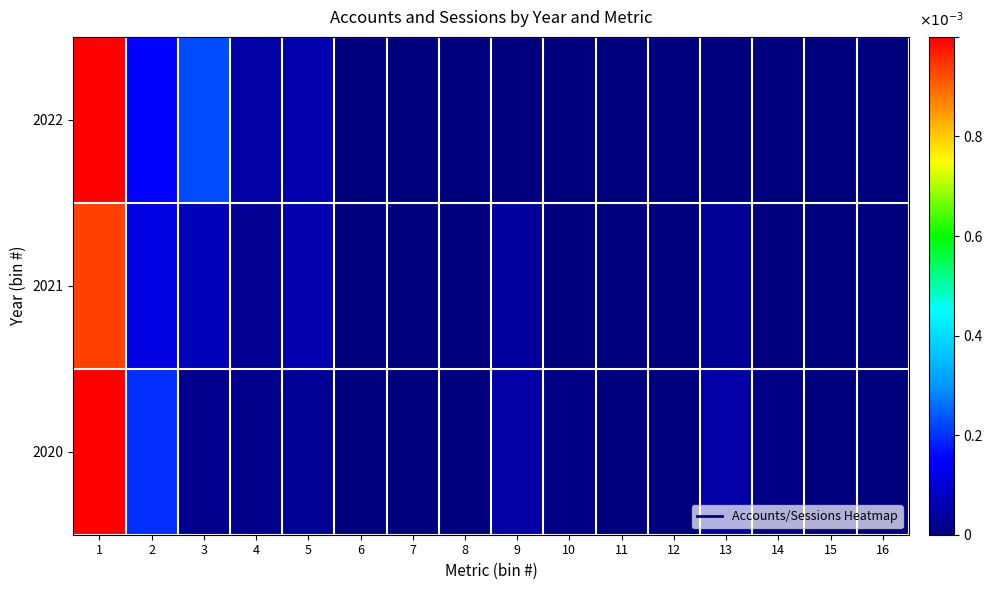

At which category is the sum across all series the highest?

1